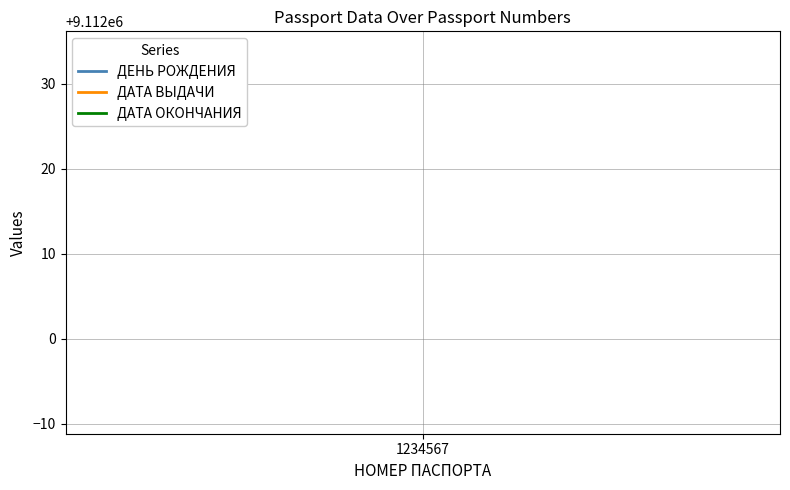

The value of ДАТА ОКОНЧАНИЯ at 1234567 is 9112034. True or false?

True